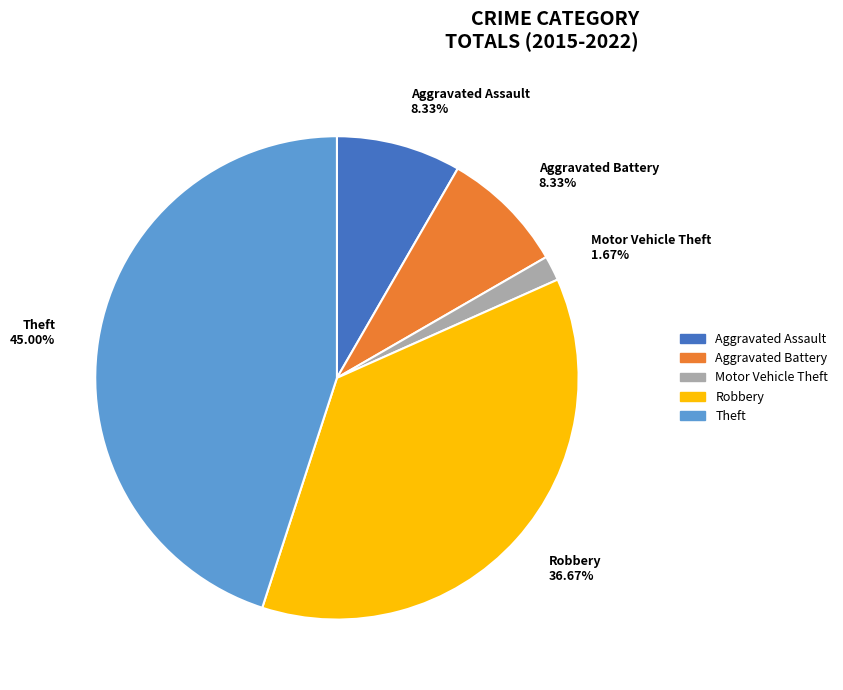

Which category has the smallest portion of the pie?

Motor Vehicle Theft